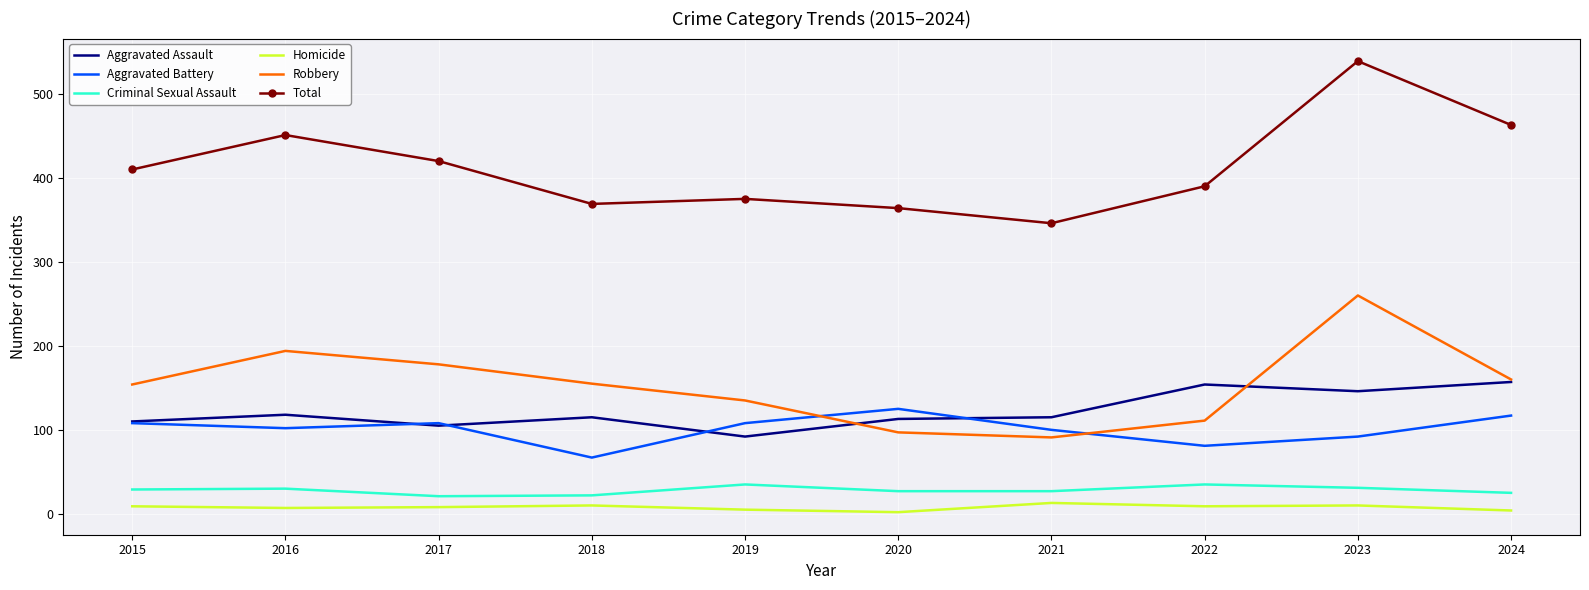

How many intersections are there between Aggravated Battery and Robbery?

2